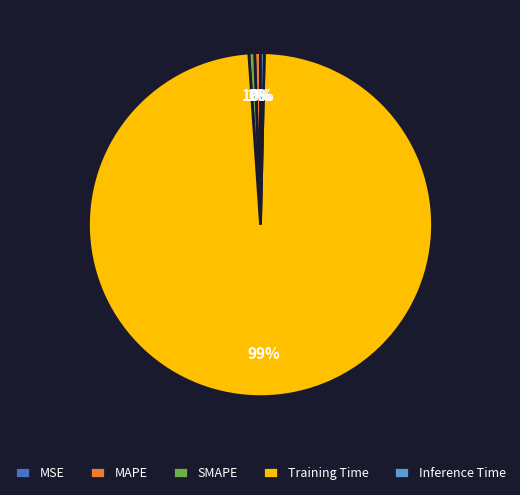

Which category has the biggest portion of the pie?

Training Time